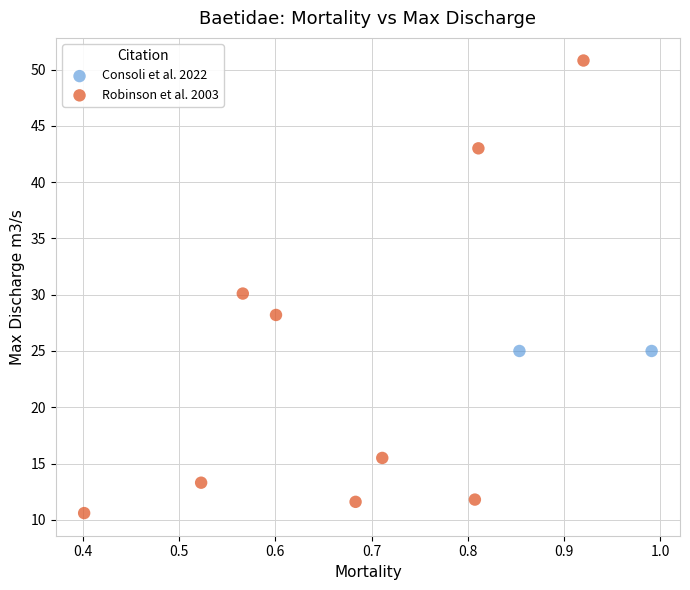

What are all the series names shown in the legend?

Consoli et al. 2022, Robinson et al. 2003